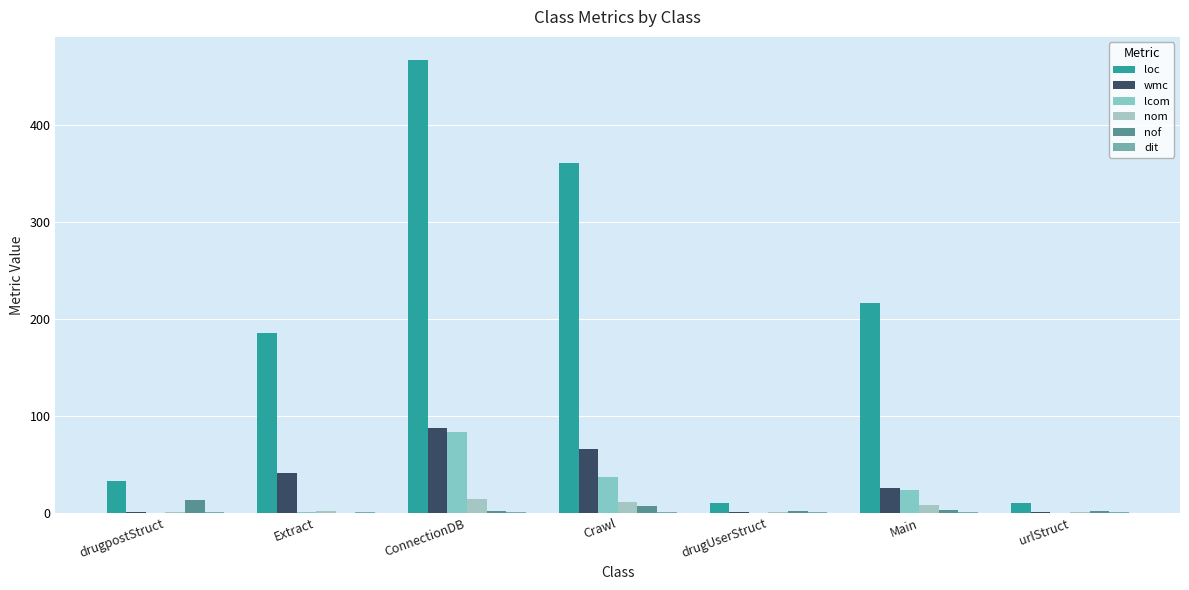

What is the sum of all dit values?

7